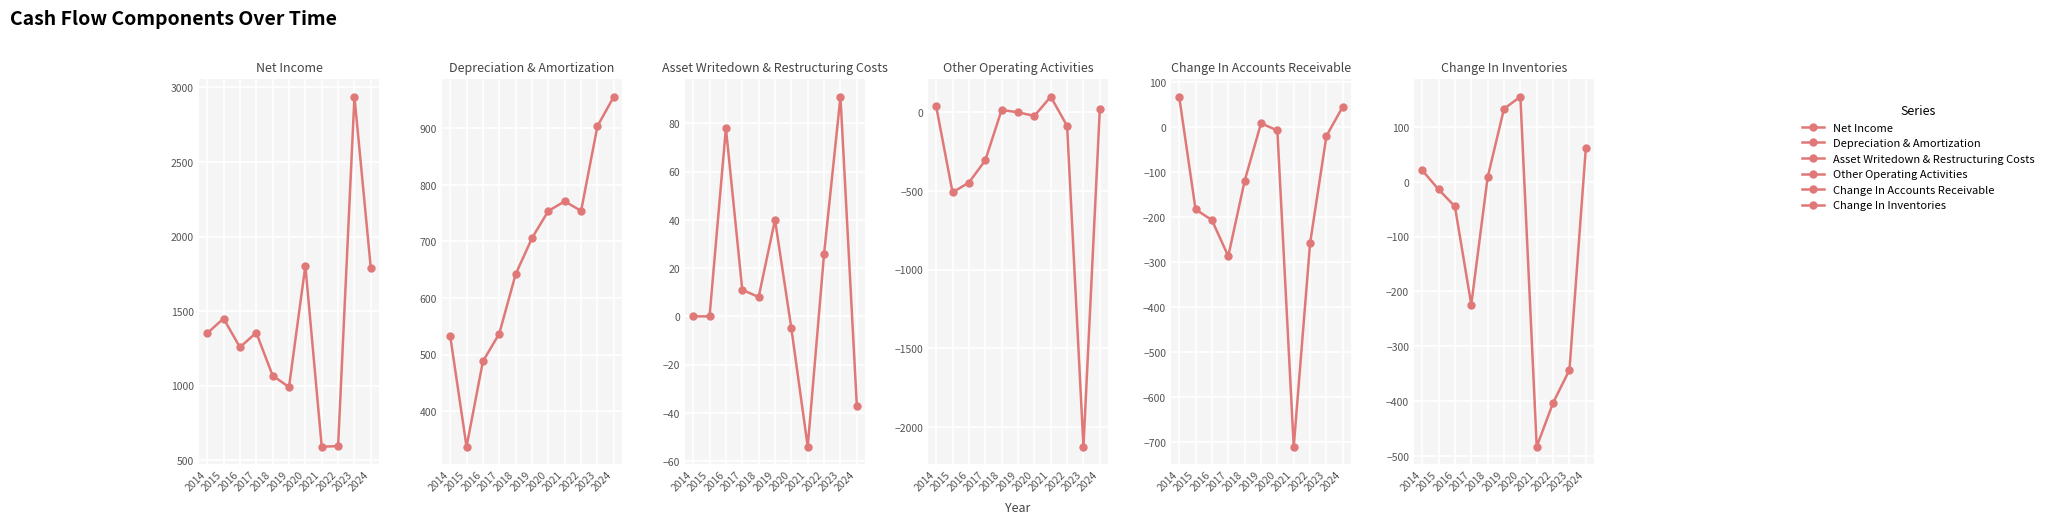

What is the value of the Asset Writedown & Restructuring Costs point at the 11th from the left?

-37